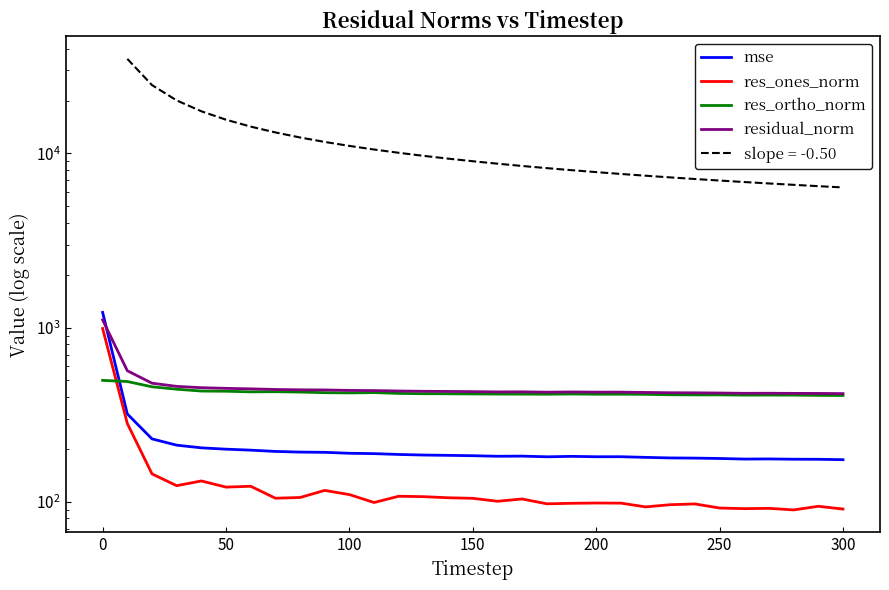

What is the average value of the res_ones_norm series?

138.7